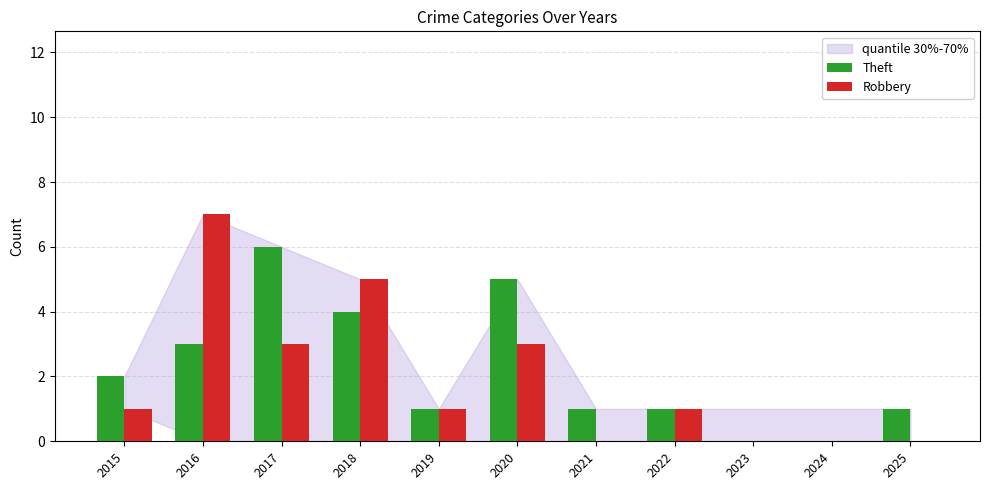

Reading left to right, what are all the values shown in this chart?

Theft: 2015=2	2016=3	2017=6	2018=4	2019=1	2020=5	2021=1	2022=1	2023=0	2024=0	2025=1
Robbery: 2015=1	2016=7	2017=3	2018=5	2019=1	2020=3	2021=0	2022=1	2023=0	2024=0	2025=0